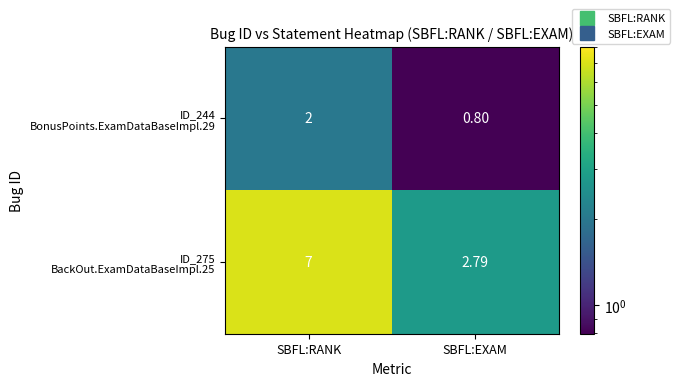

Which label corresponds to the smallest value in the chart?

SBFL:EXAM